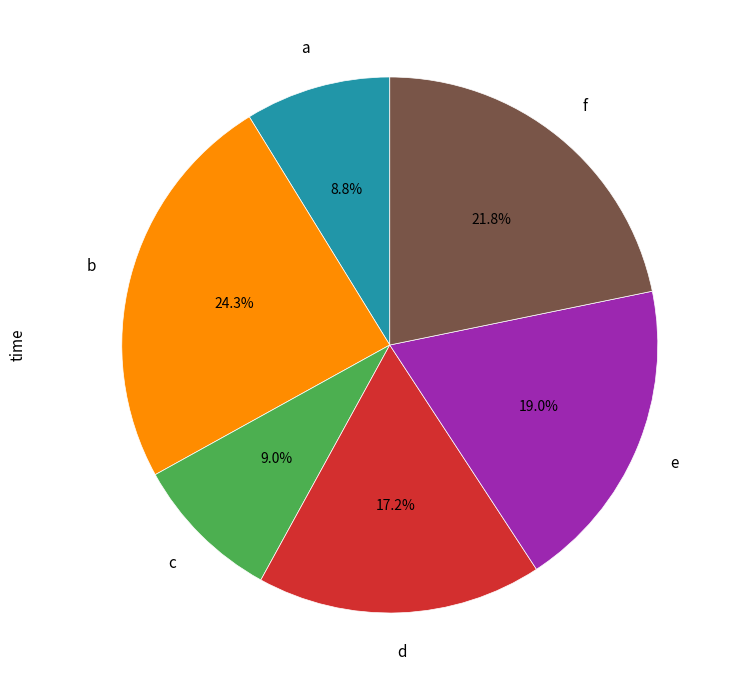

Is there any slice that represents more than half of the pie?

No